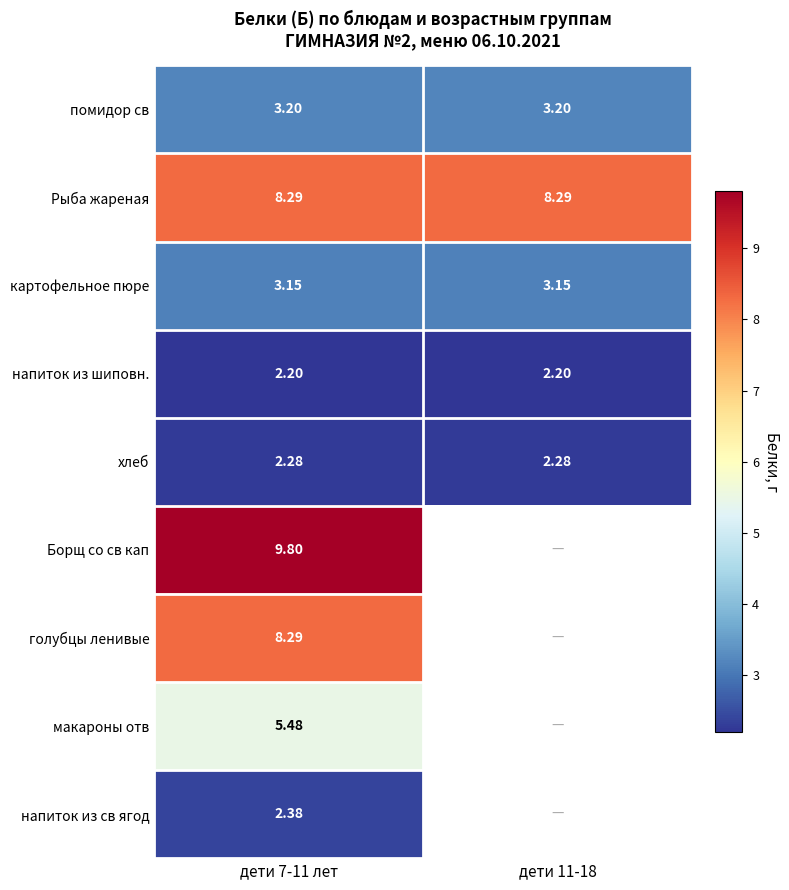

What is the total value across all series at дети 7-11 лет?

45.1